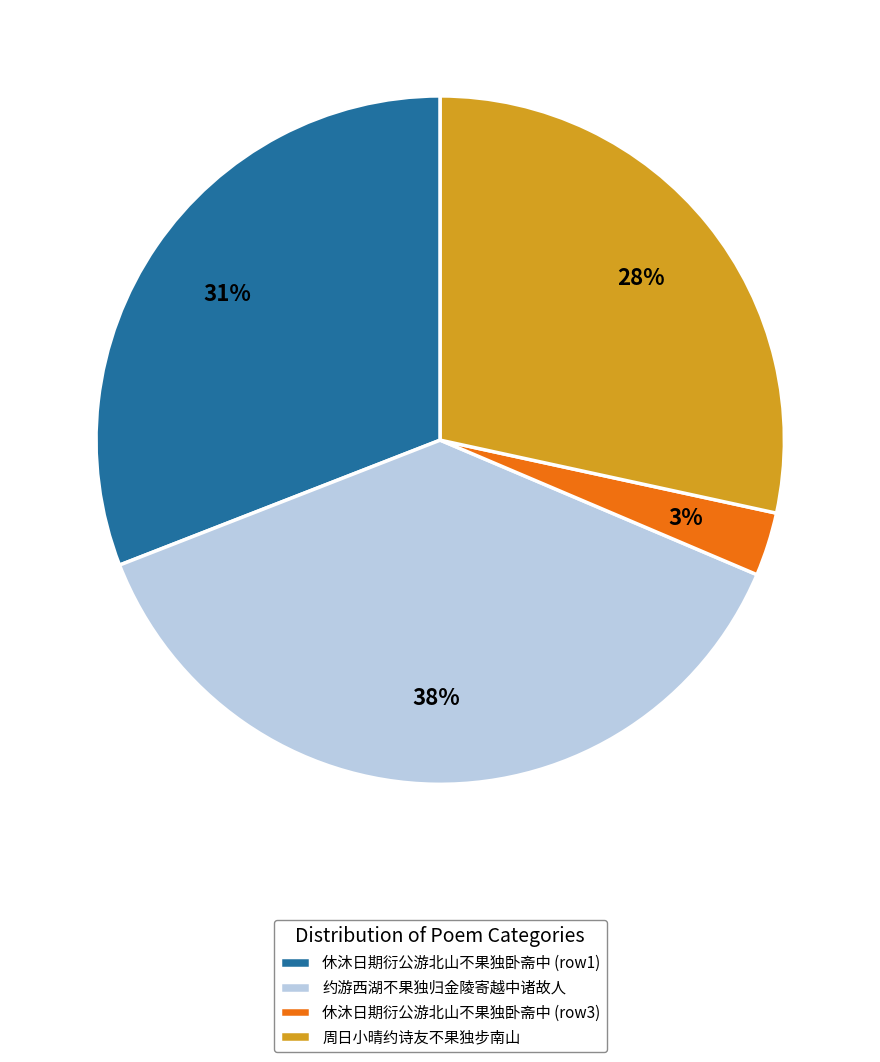

Which category has the smallest portion of the pie?

休沐日期衍公游北山不果独卧斋中 (row3)